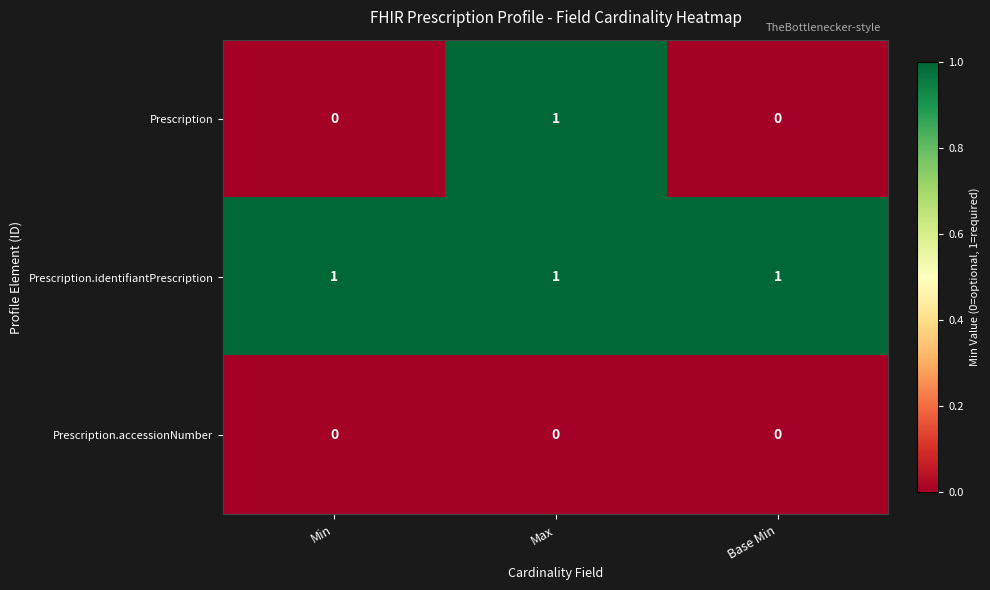

How many Prescription values are between 0 and 1?

3